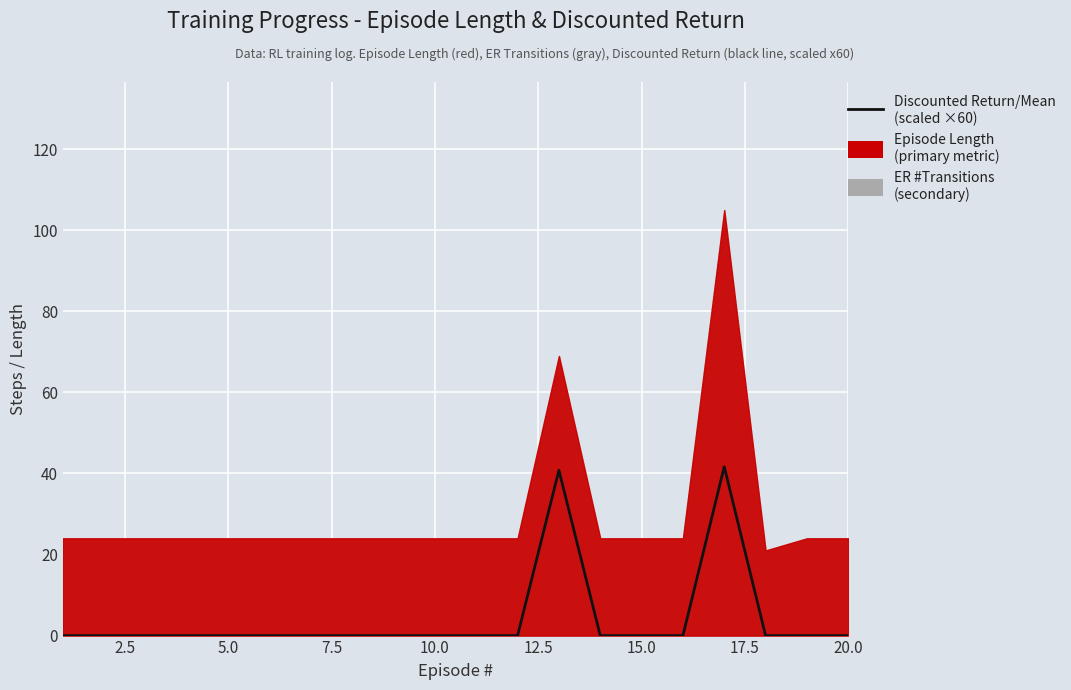

How many categories are shown in the chart?

20